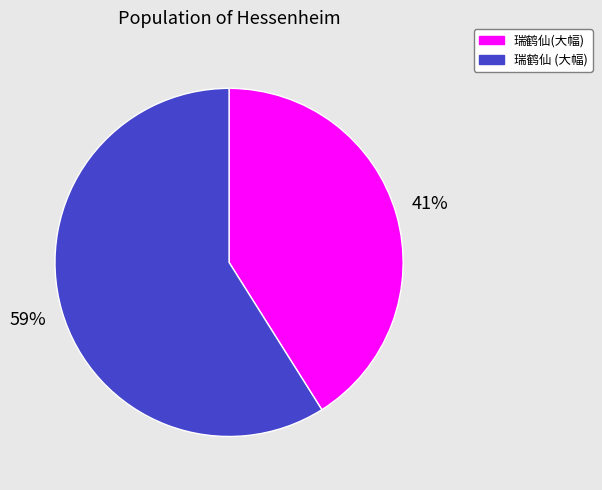

To the nearest percent, what is the average slice percentage?

50%